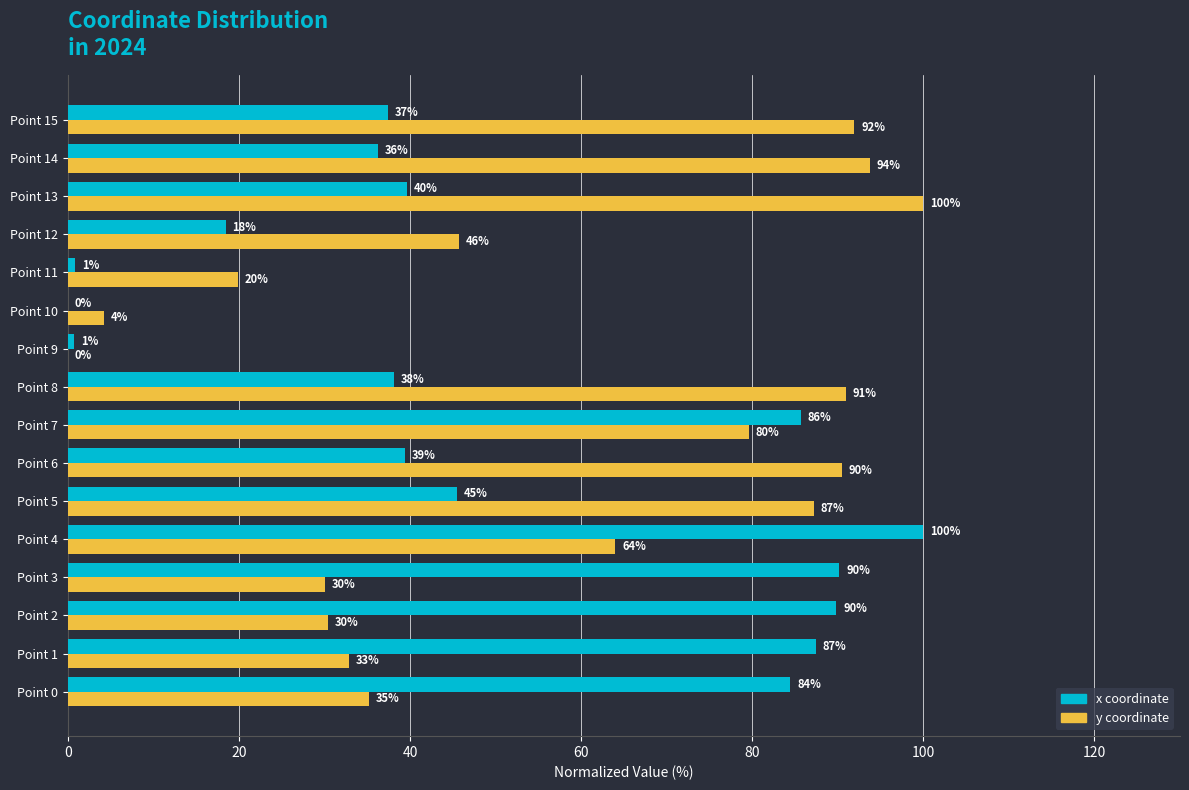

At which category is the sum across all series the highest?

Point 7